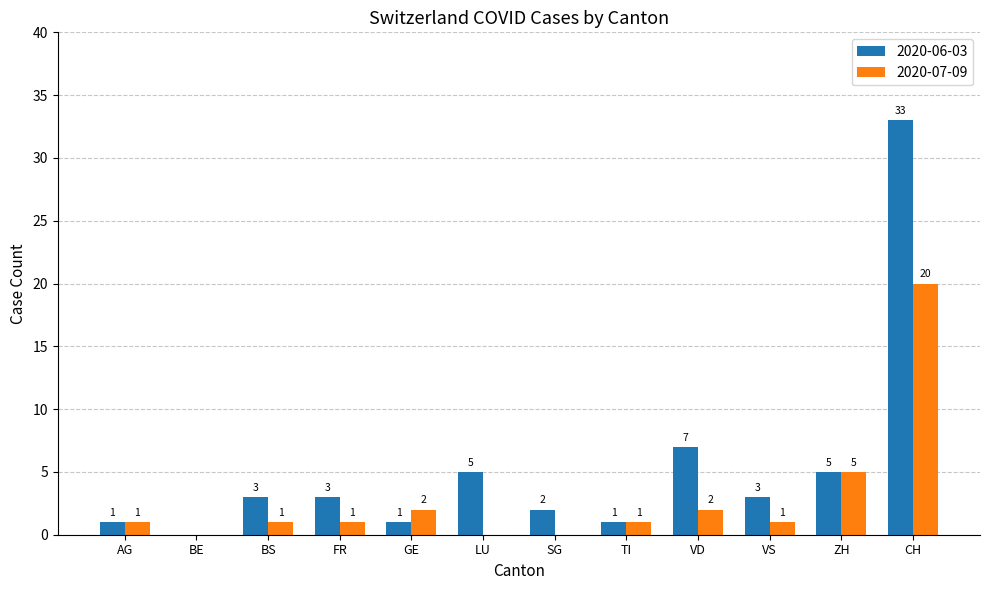

What is the sum of all 2020-06-03 values?

64